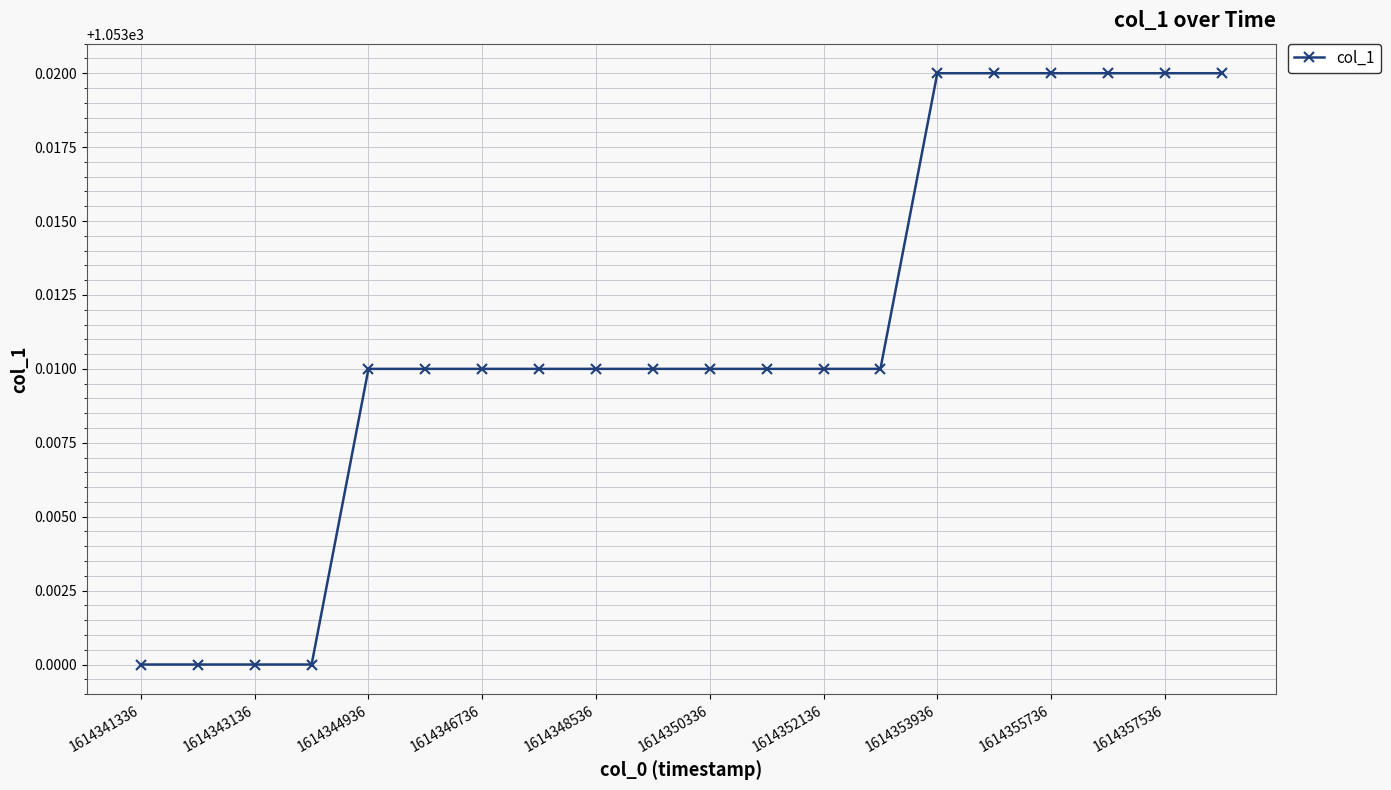

How many categories are shown in the chart?

20